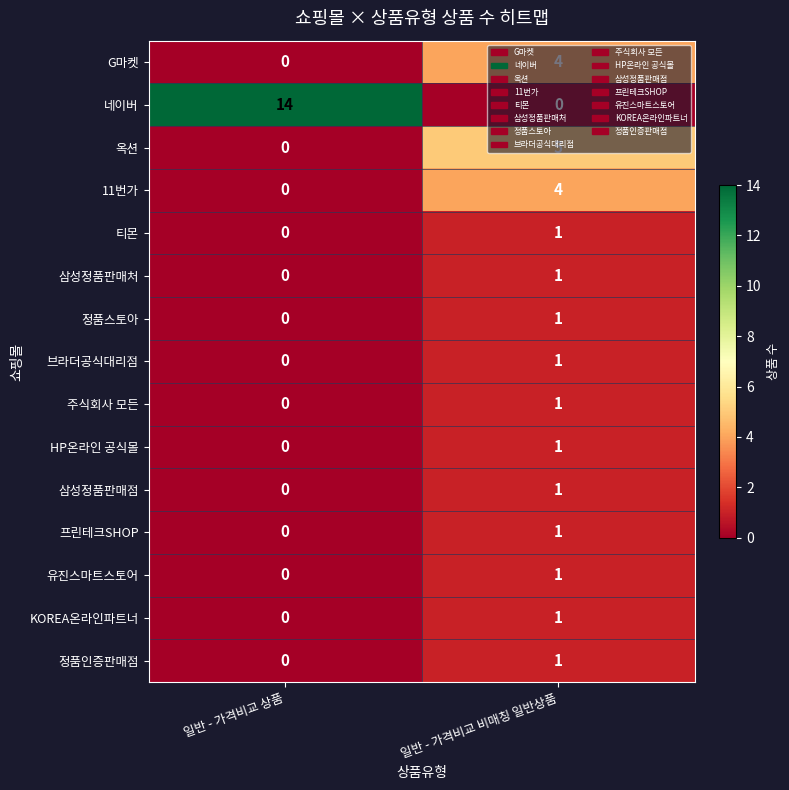

The 11번가 series shows 6 at 일반 - 가격비교 비매칭 일반상품. True or false?

False